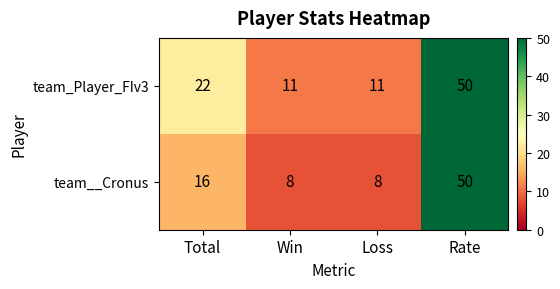

Rank the series at Win from highest to lowest value.

team_Player_FIv3, team__Cronus